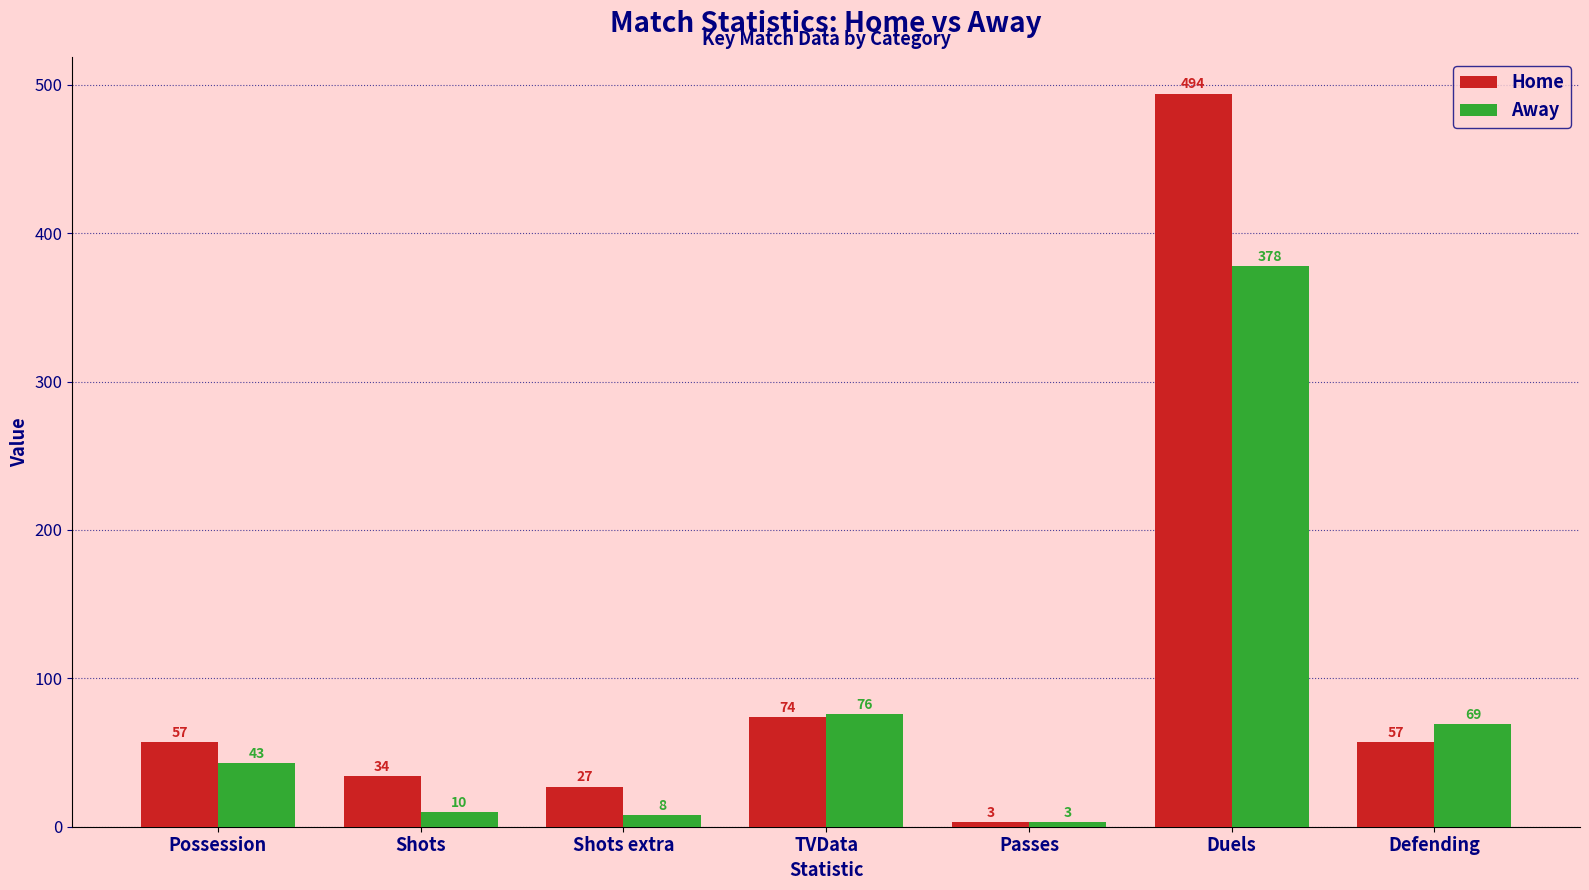

What position from the left is Duels?

6